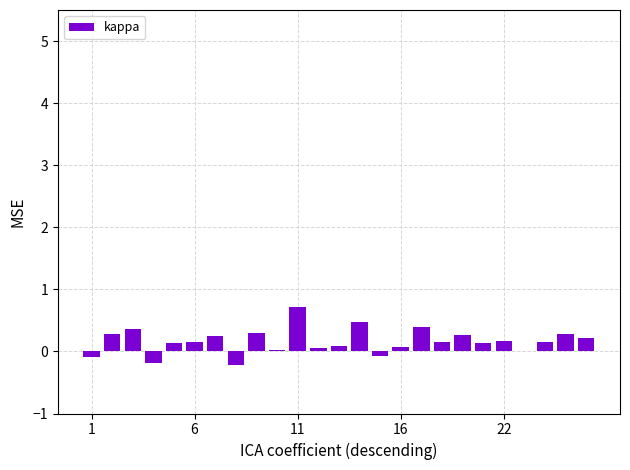

What is the sum of all values?

4.1